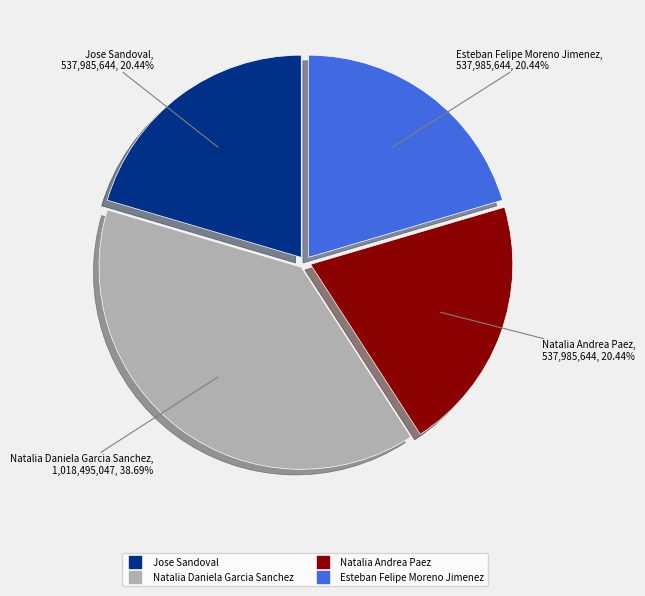

The Natalia Daniela Garcia Sanchez slice represents 45% of the pie. True or false?

False